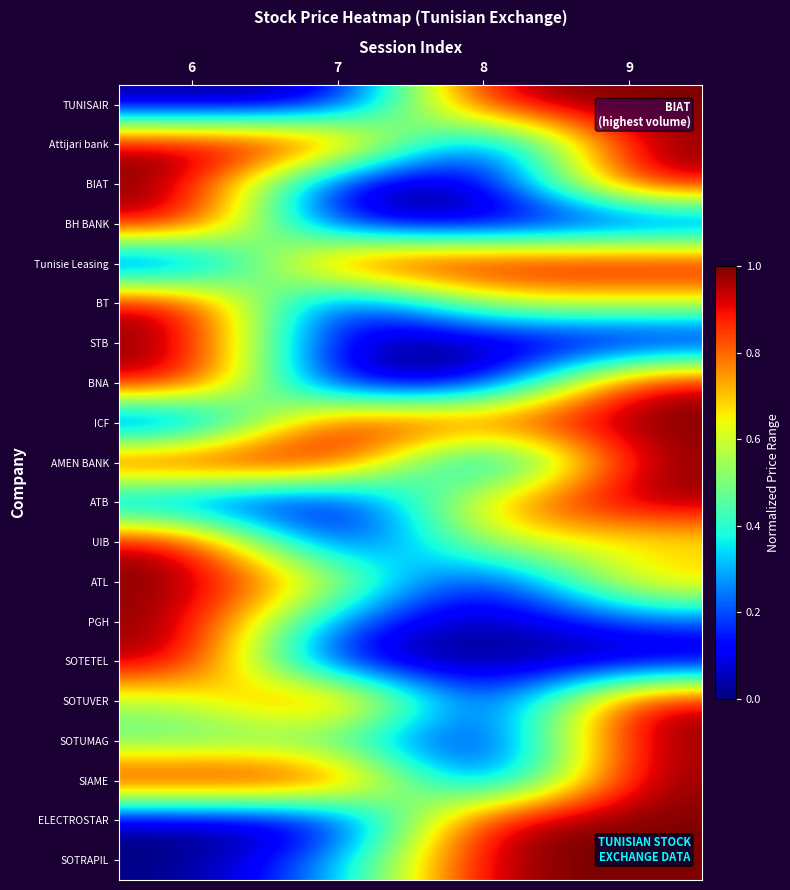

How many series are shown in this chart?

20